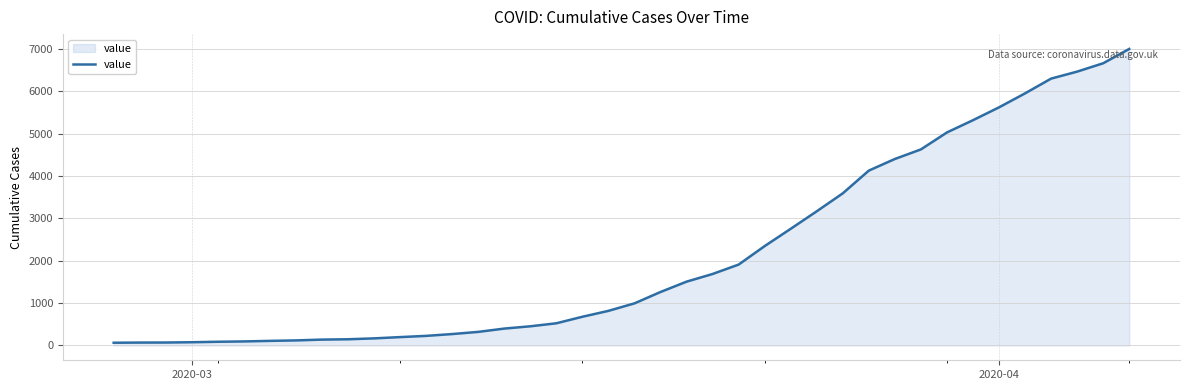

What is the greatest value displayed?

6995